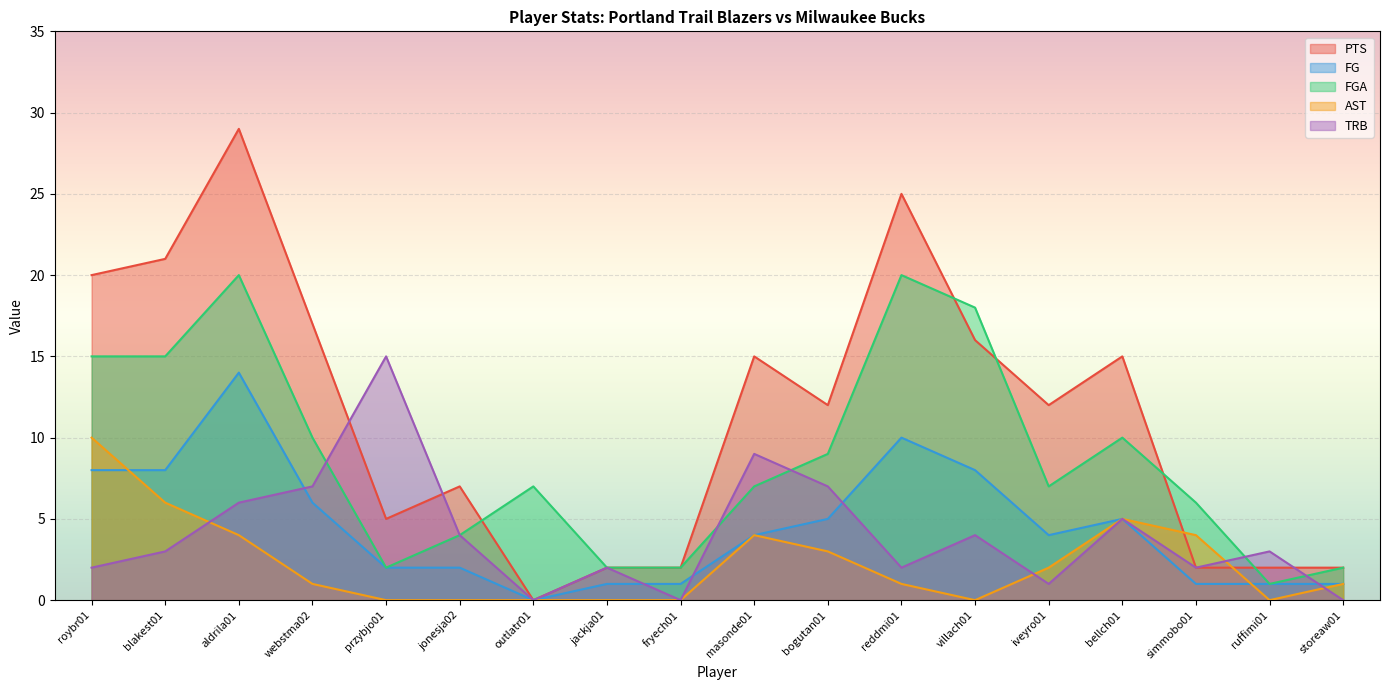

The value of FG at przybjo01 is 2. True or false?

True